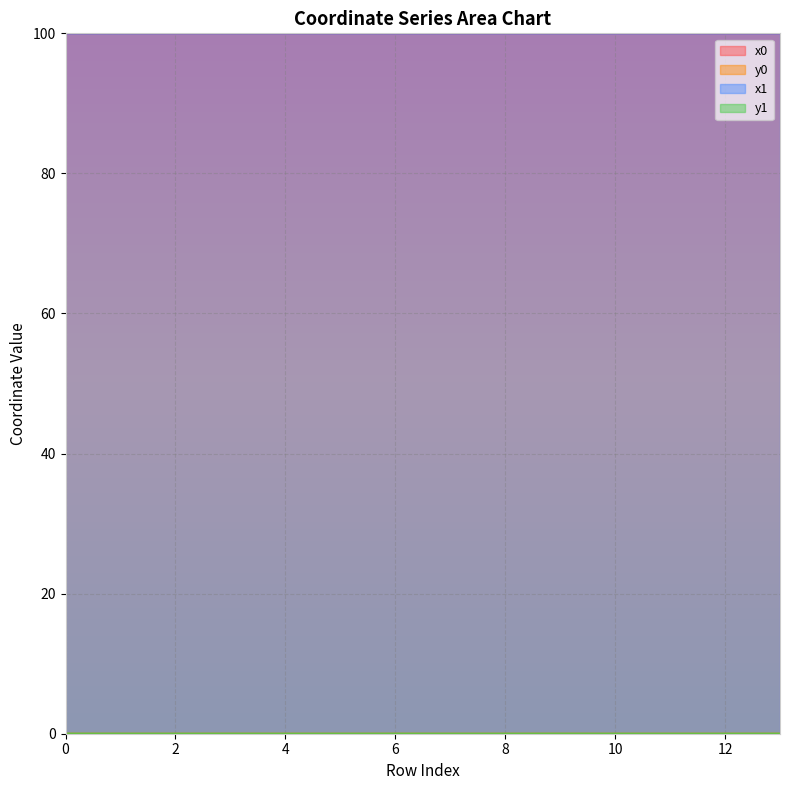

Which series has the largest total across all categories?

x0